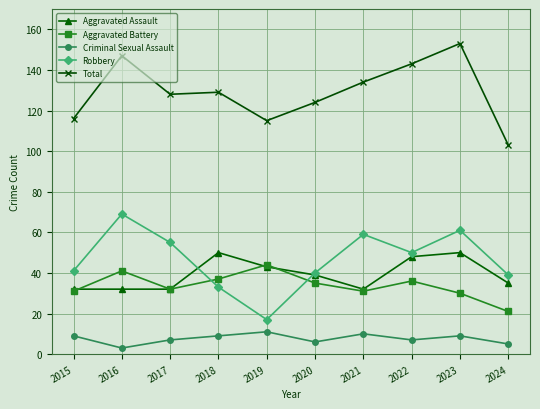

What is the sum of the Aggravated Assault values at 2016 and 2021?

64